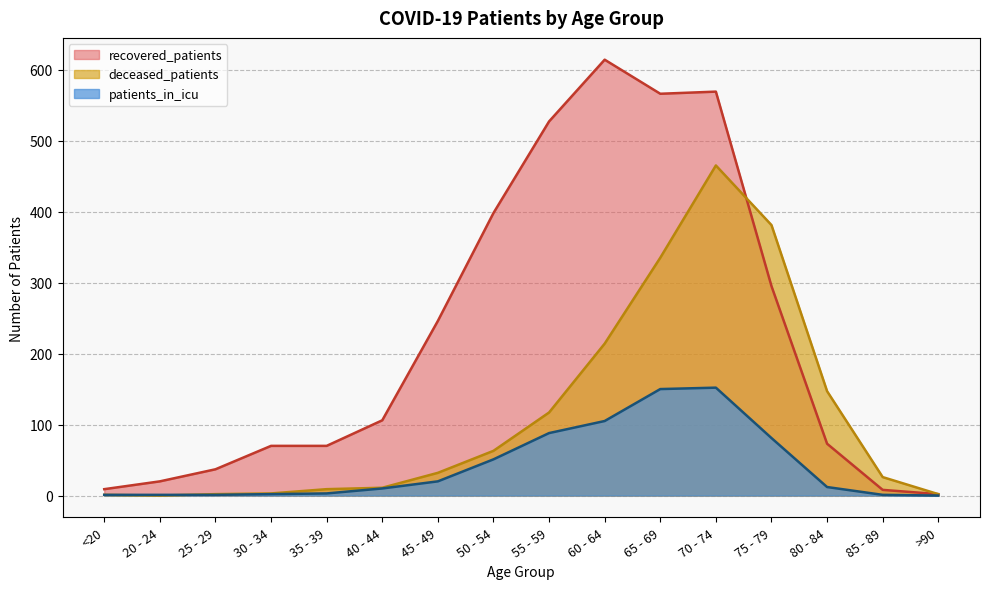

The value of patients_in_icu at 65 - 69 is 150. True or false?

True